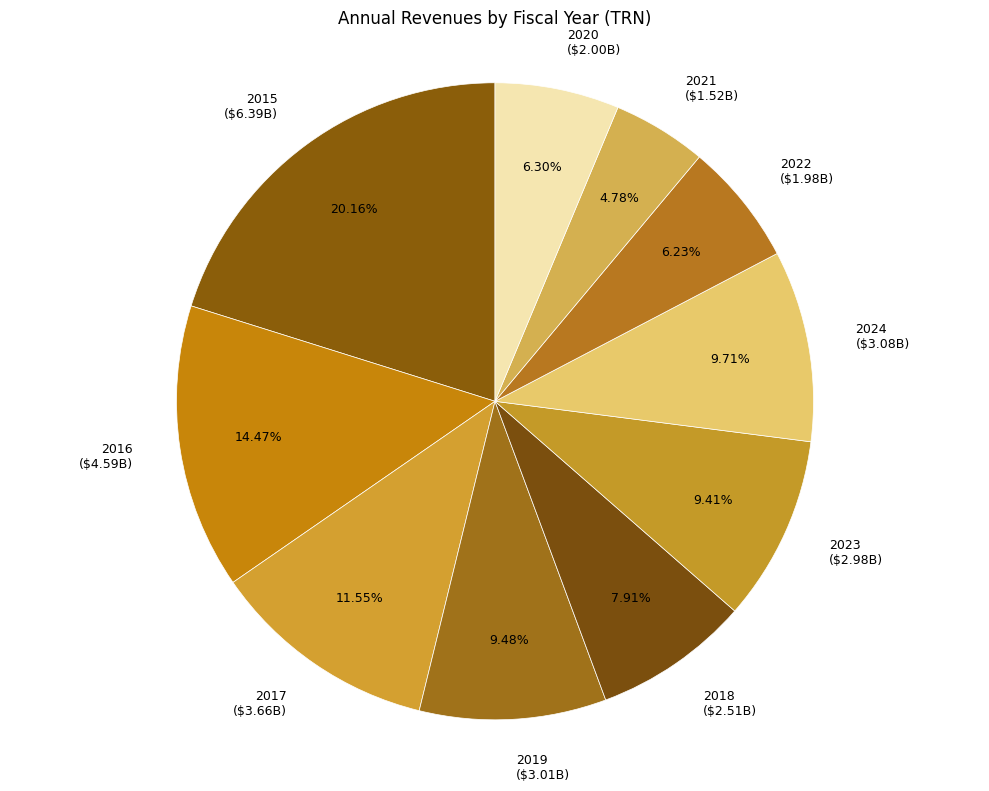

Is there any slice that represents more than half of the pie?

No